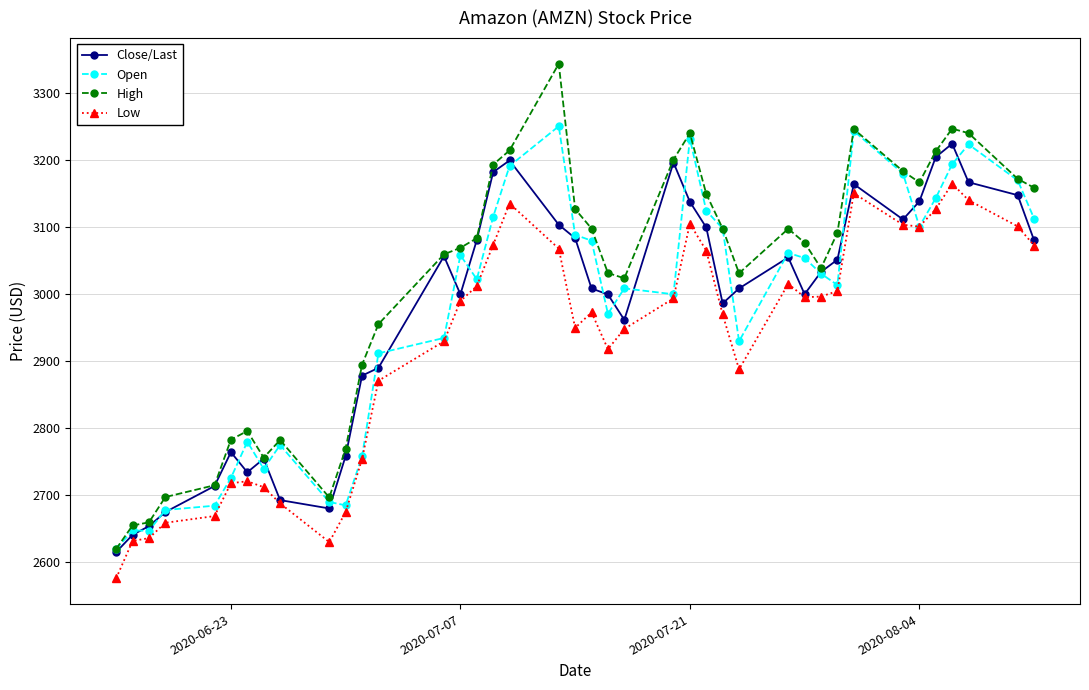

True or false: Low has more than 1 points higher than both neighbors.

True